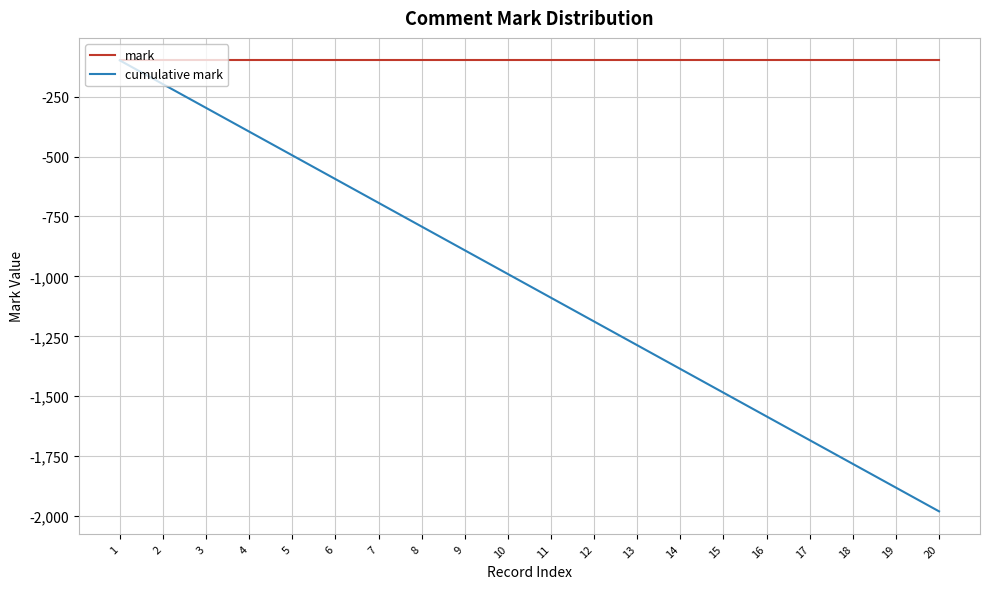

What is the maximum value for mark?

-99